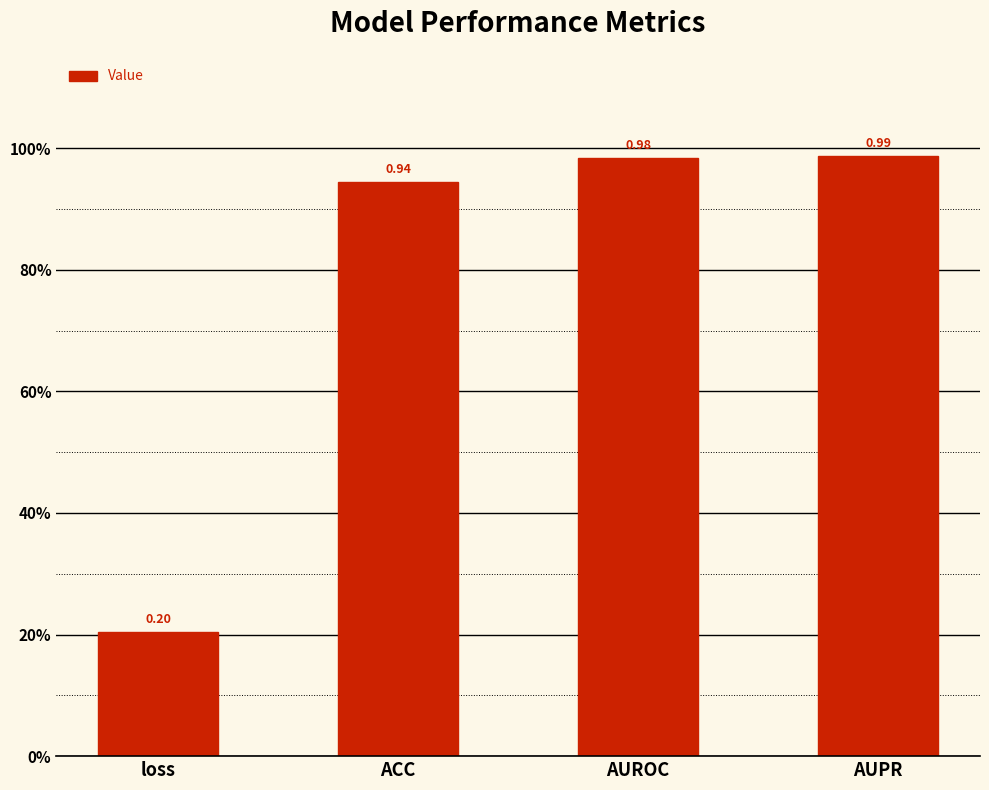

Rank the categories by value from lowest to highest.

loss, ACC, AUROC, AUPR